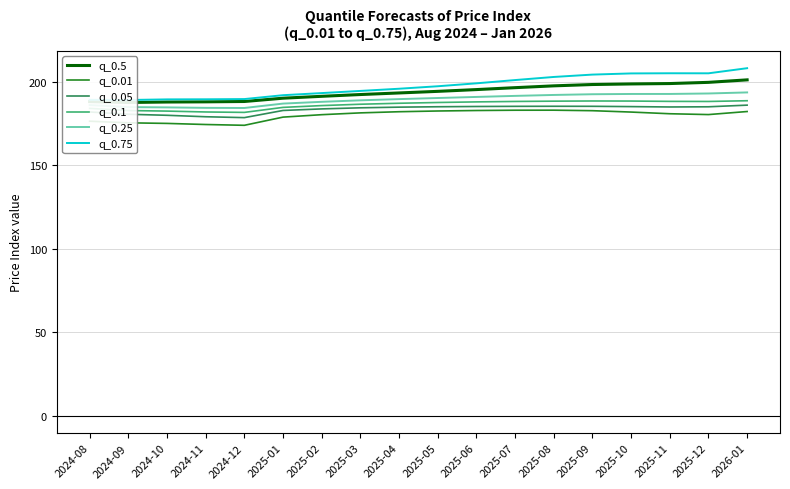

Is it true that q_0.01 equals 181.4 at 2025-03?

True